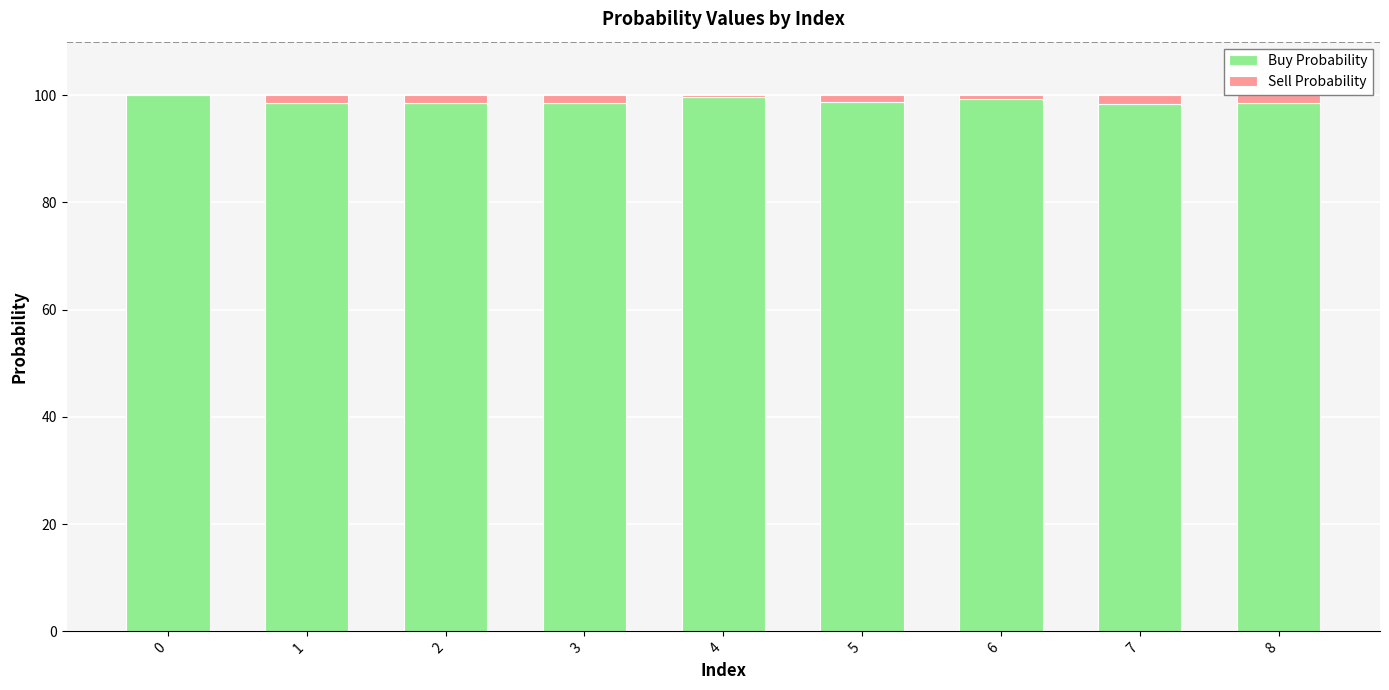

Are the bars horizontal?

No